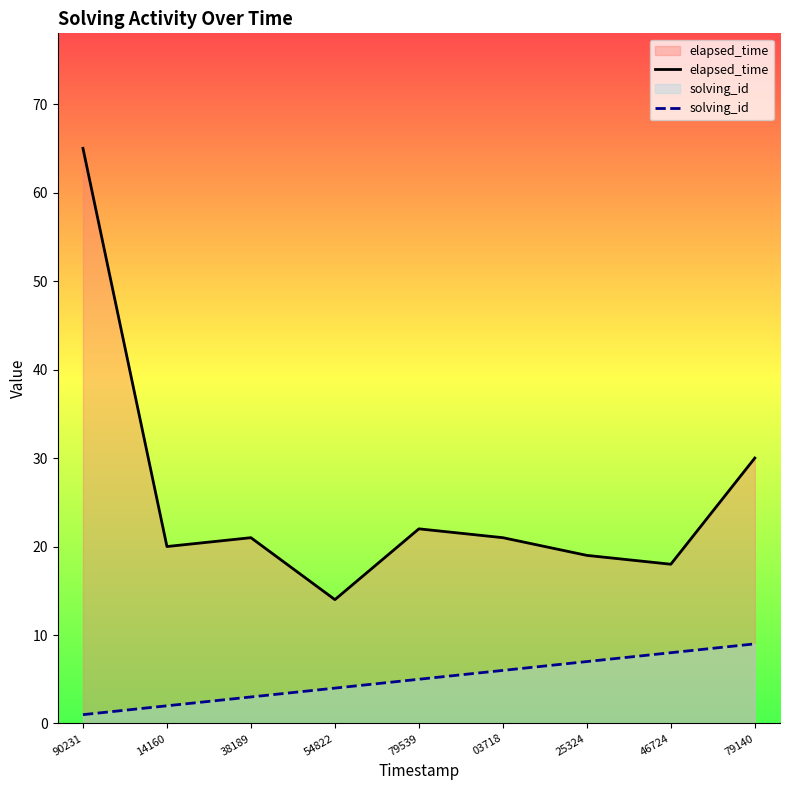

Is the value of solving_id at 14160 greater than the value of elapsed_time at 54822?

No